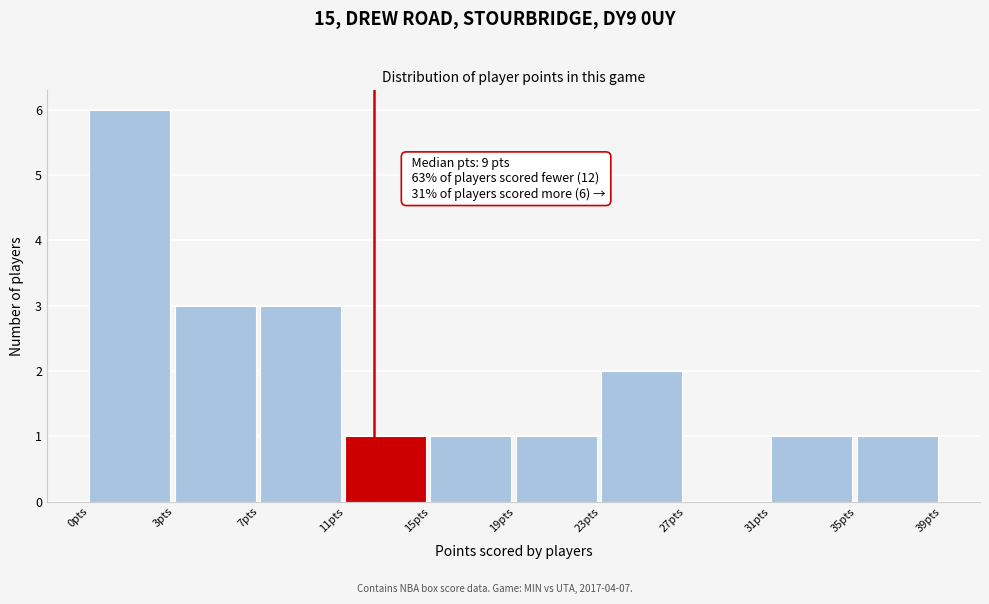

Reading right to left, transcribe all the data shown in this chart.

35pts=1	31pts=1	27pts=0	23pts=2	19pts=1	15pts=1	11pts=1	7pts=3	3pts=3	0pts=6